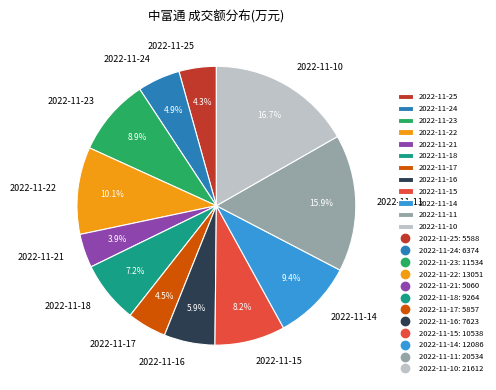

Is the sum of 2022-11-14 and 2022-11-15 greater than half?

No